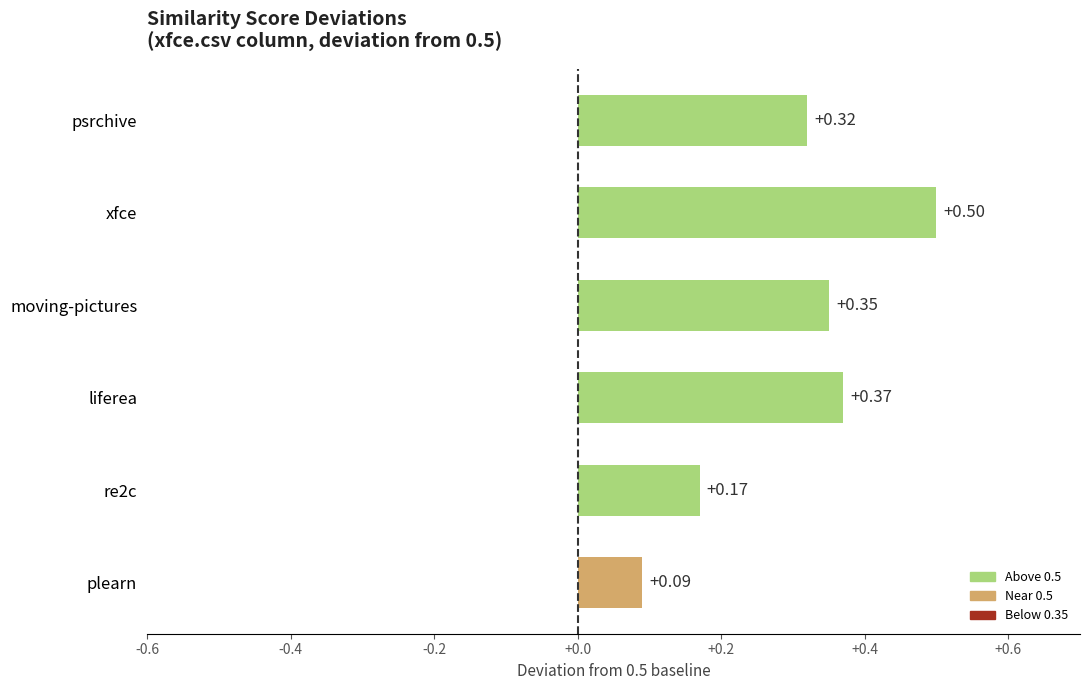

Which category has the lowest value across all series?

plearn